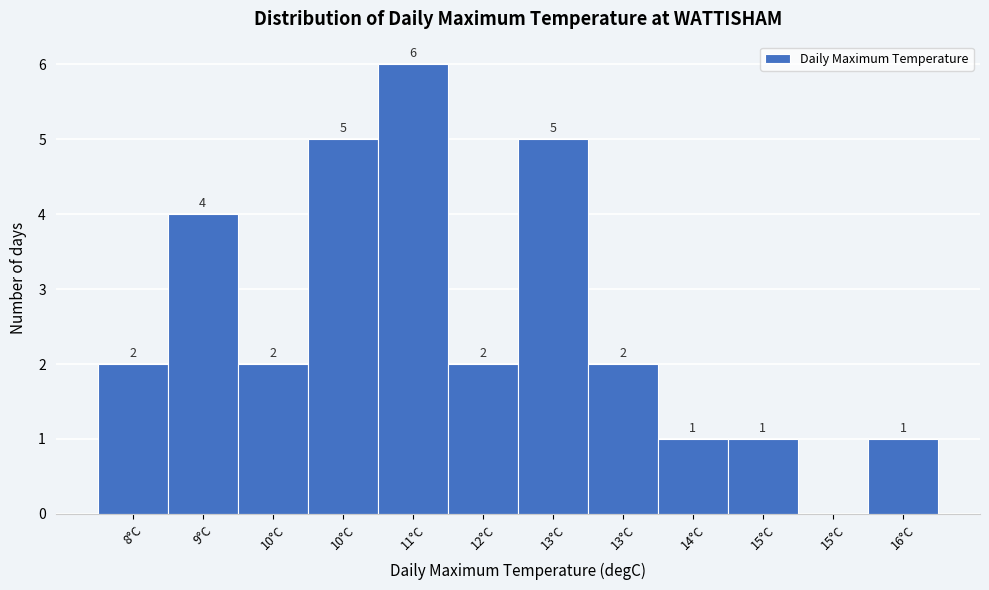

How many data points does each series have?

12